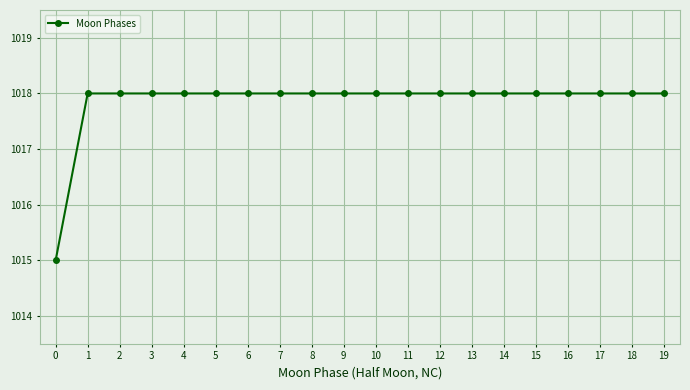

The value at 3 is 1018. True or false?

True